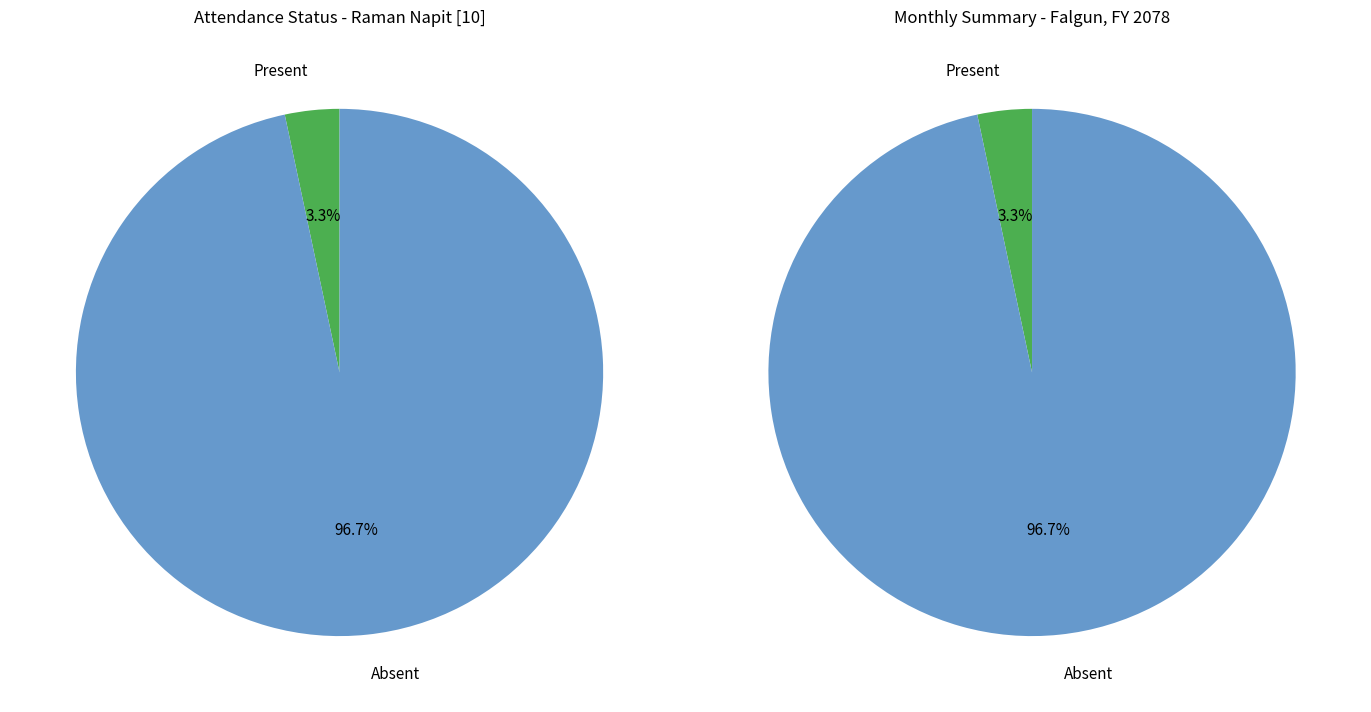

To the nearest percent, what is the difference between the largest and smallest slice percentages?

93%